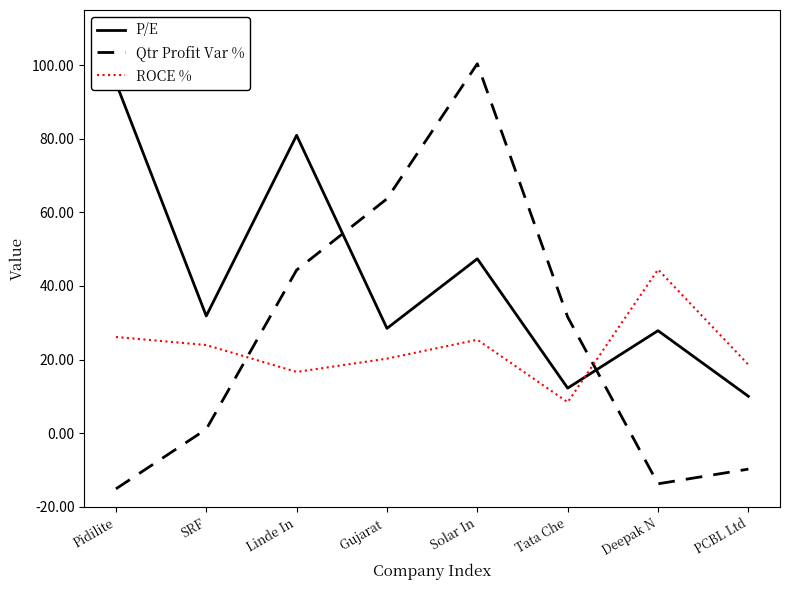

What is the label of the 6th point from the right?

Linde In